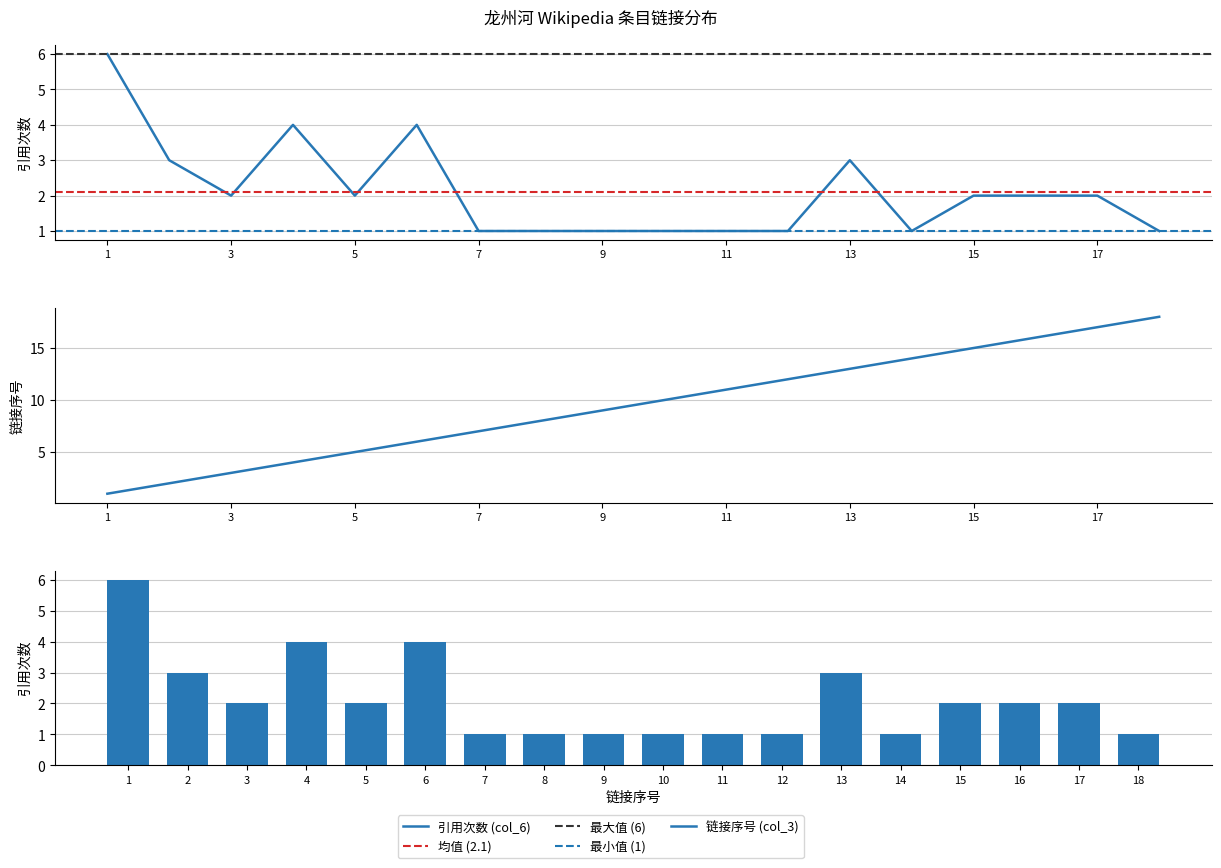

Is the value of 链接序号 (col_3) at 6 greater than the value of 引用次数 (col_6) at 10?

Yes